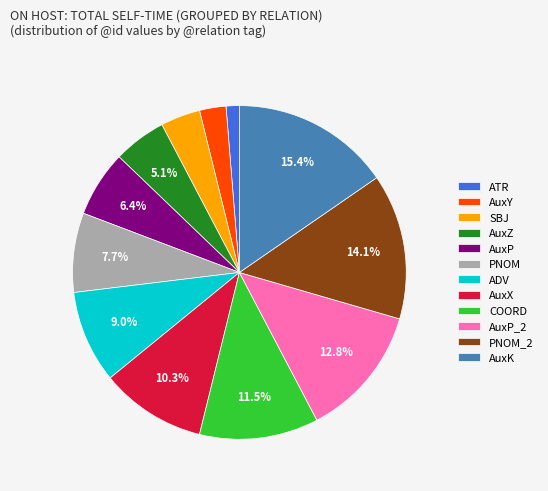

True or false: ADV accounts for 9% of the total.

True